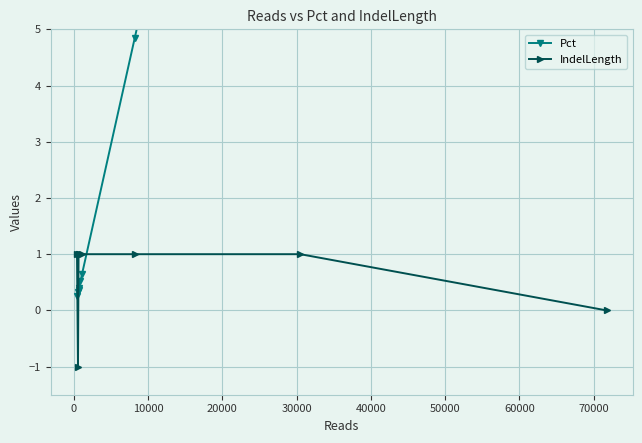

What is the value of the IndelLength point at the 8th from the left?

1